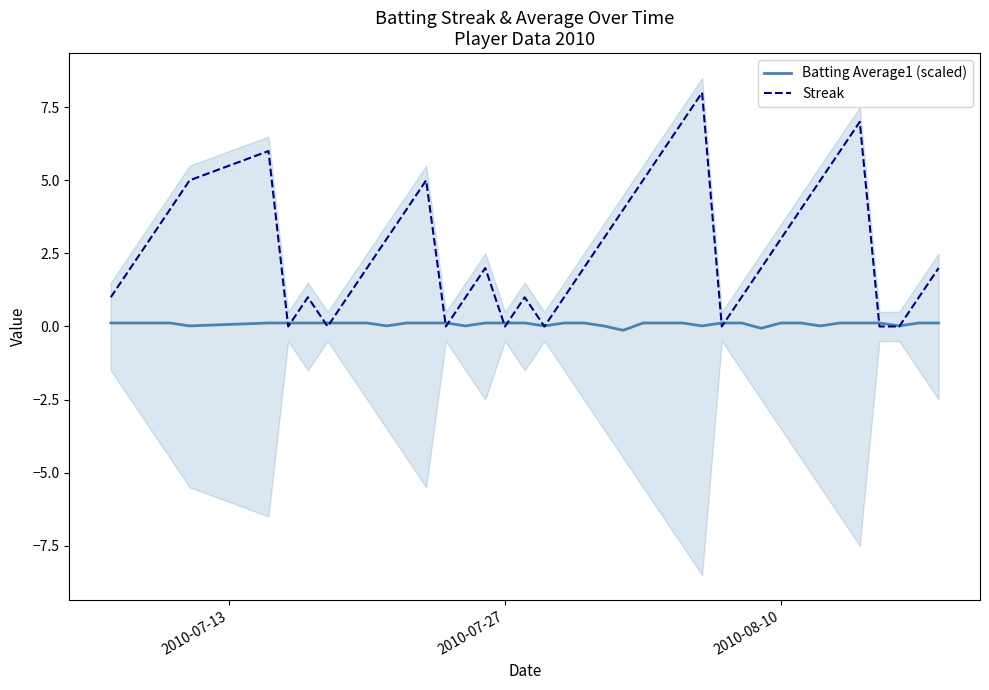

True or false: Batting Average1 (scaled) and Streak cross at least once.

True